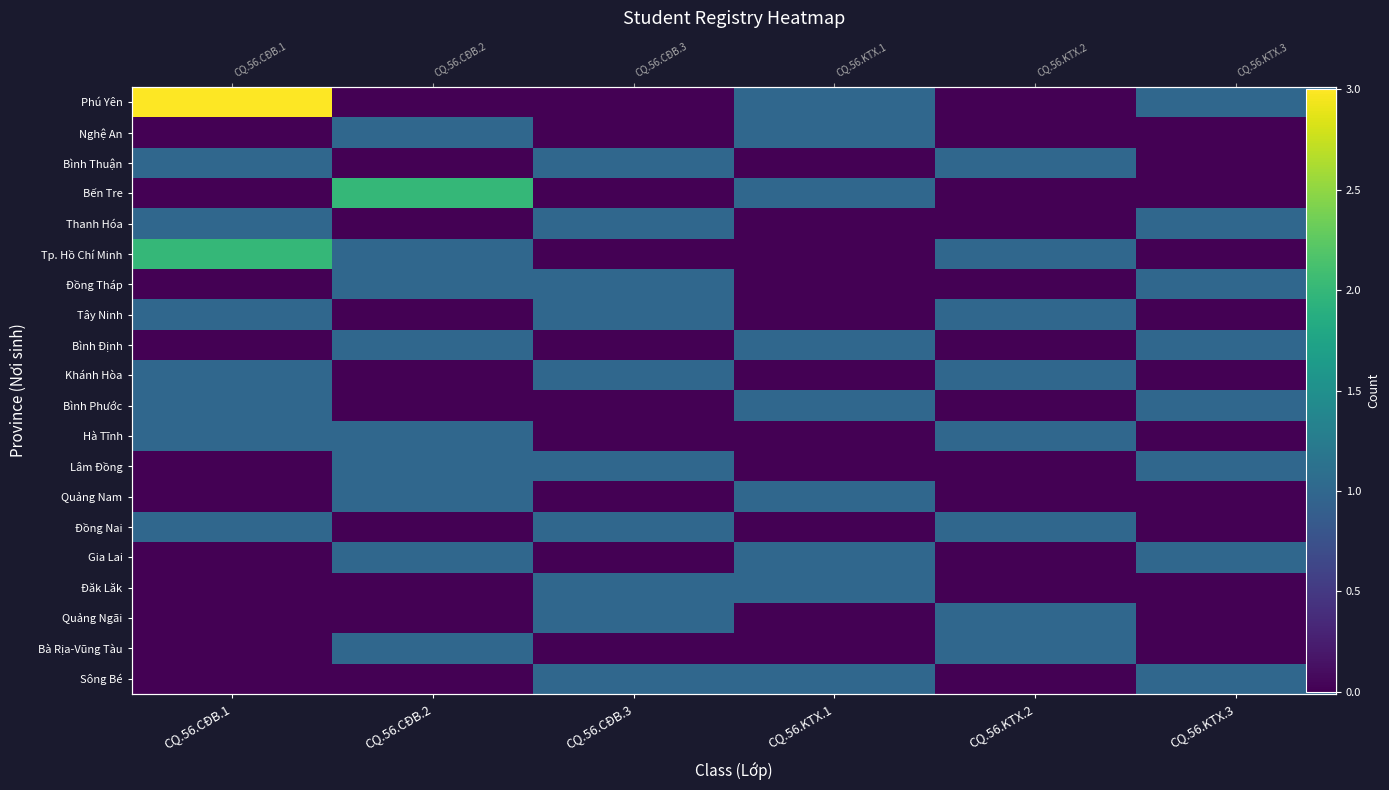

At which category does the chart reach its peak across all series?

CQ.56.CĐB.1